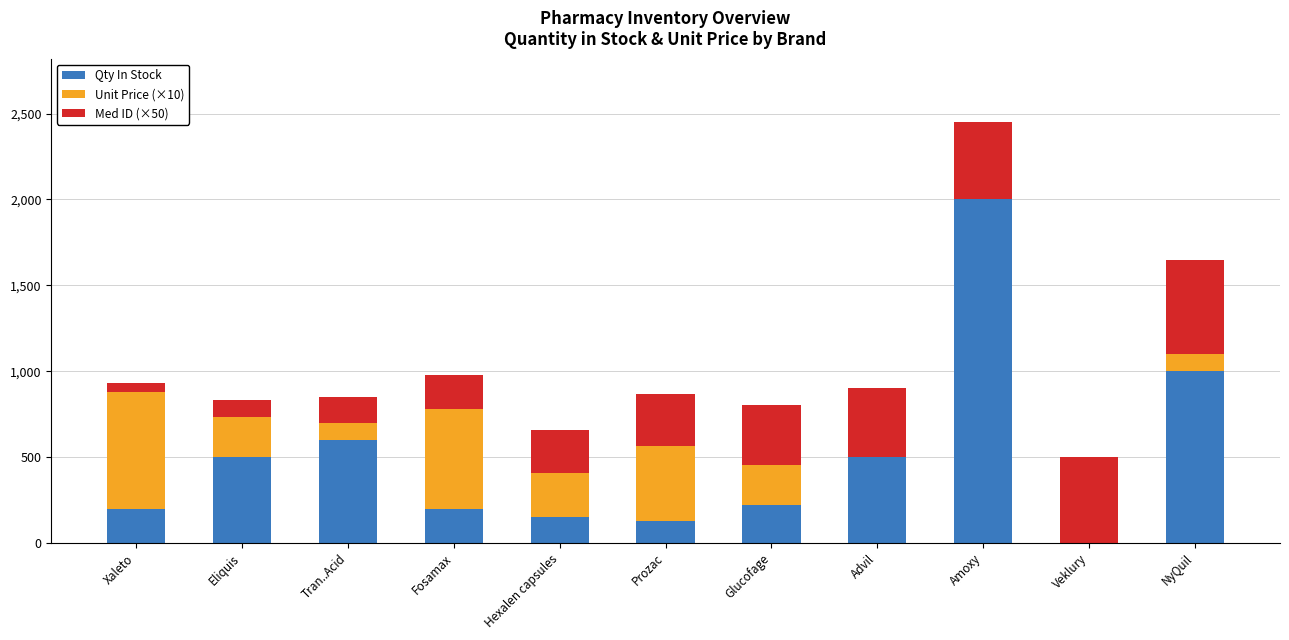

The value of Qty In Stock at Veklury is 1068.5. True or false?

False